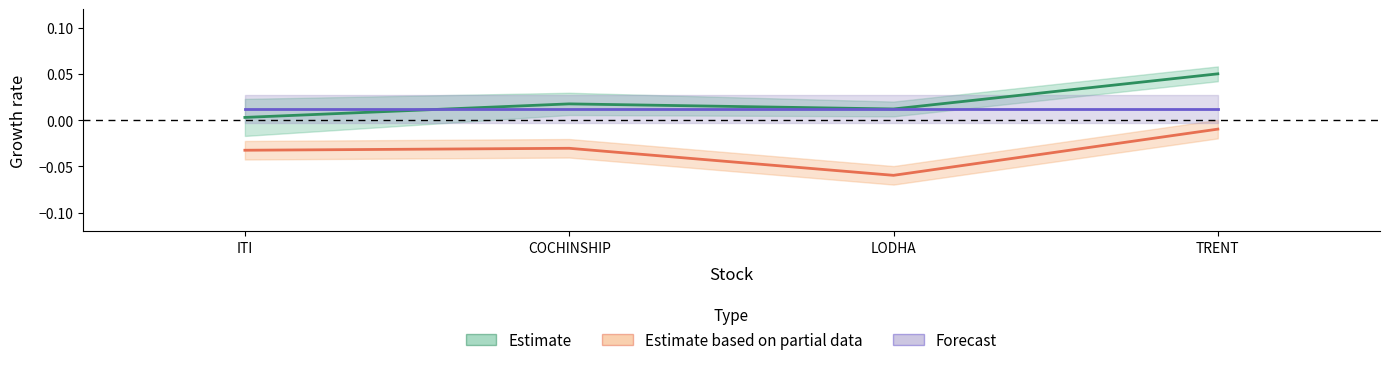

True or false: Estimate based on partial data and Forecast intersect in this chart.

False